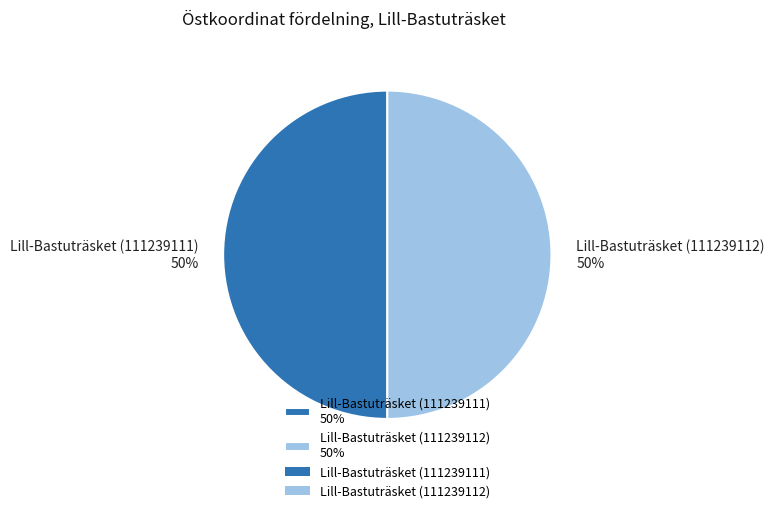

How many segments does this pie chart have?

2